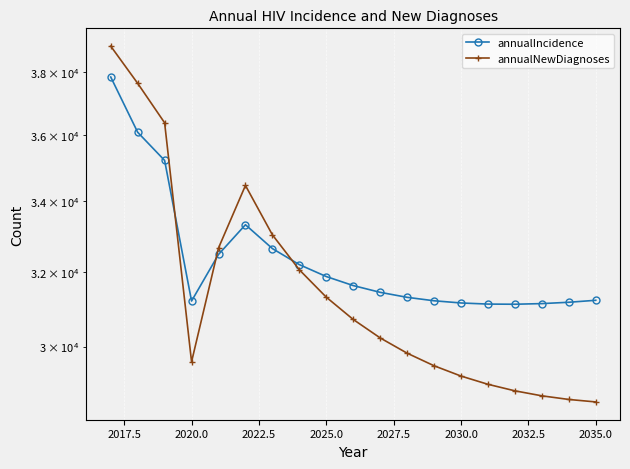

The value of annualNewDiagnoses at 2035.0 is 28600. True or false?

True